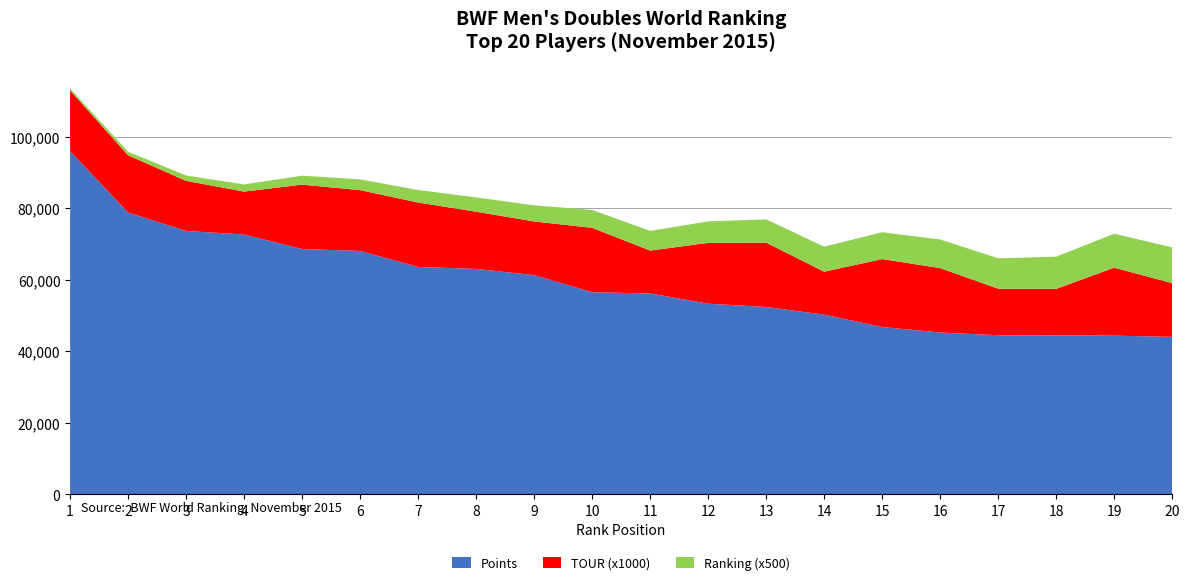

Reading left to right, what are all the values shown in this chart?

Points: 95929.9	78787.0	73637.3	72640.0	68587.2	68045.0	63577.3	63018.7	61290.0	56510.0	56150.0	53301.2	52378.4	50240.0	46777.9	45250.0	44480.0	44450.0	44371.0	44030.0
TOUR: 17.0	16.0	14.0	12.0	18.0	17.0	18.0	16.0	15.0	18.0	12.0	17.0	18.0	12.0	19.0	18.0	13.0	13.0	19.0	15.0
Ranking: 1.0	2.0	3.0	4.0	5.0	6.0	7.0	8.0	9.0	10.0	11.0	12.0	13.0	14.0	15.0	16.0	17.0	18.0	19.0	20.0